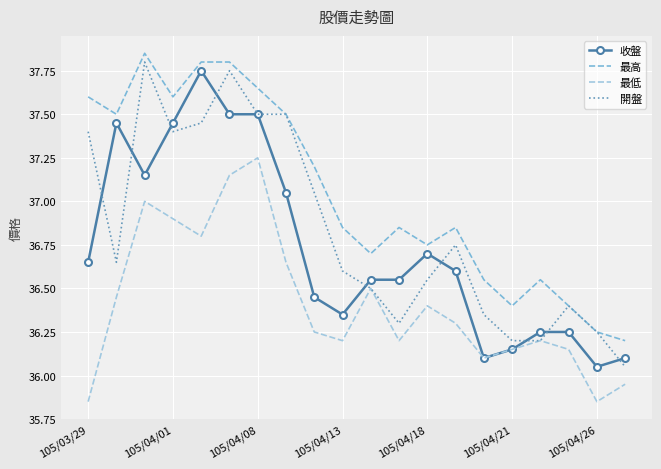

List the series in order of their overall mean, lowest first.

最低, 收盤, 開盤, 最高